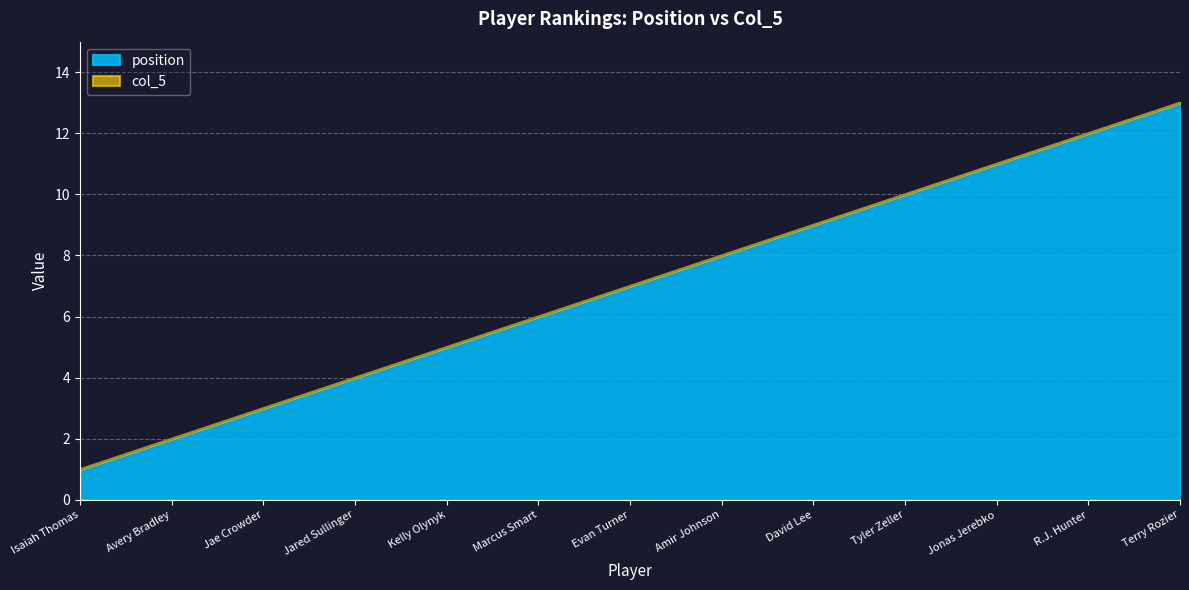

What is the difference between the second highest and second lowest values in the position series?

10